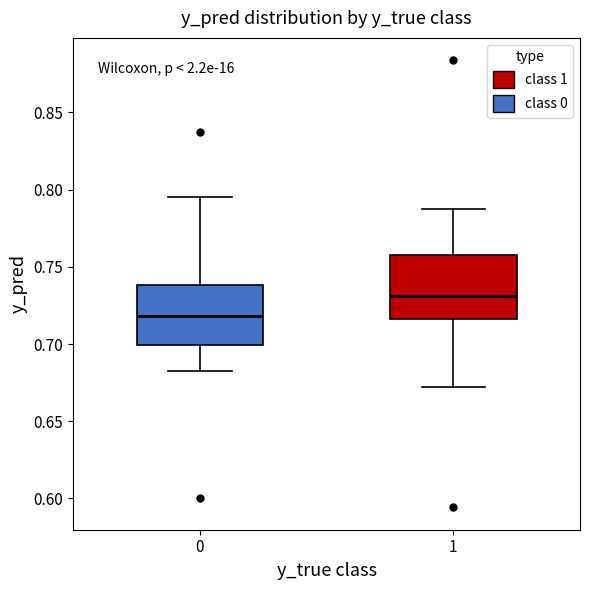

Reading left to right, transcribe this box plot: for each box, give where its median line is, the range the box spans, and where its two whiskers end, as read against the y-axis. The values are not printed on the chart, so give them approximately, as read against the axis.

0: median 0.720, box 0.700 to 0.740, whiskers 0.680 to 0.795
1: median 0.730, box 0.715 to 0.755, whiskers 0.670 to 0.785